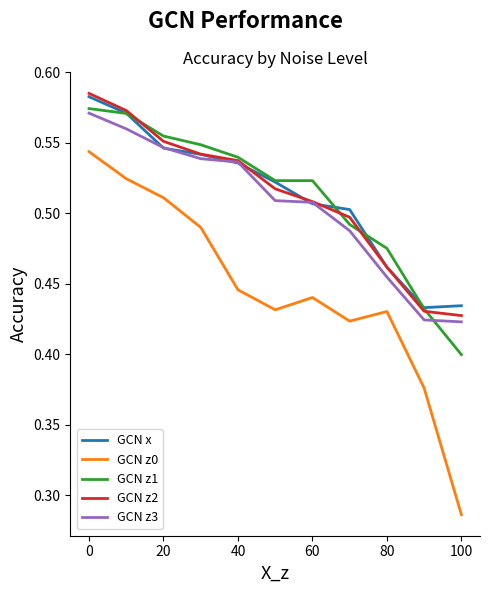

Which series has the largest range (max minus min)?

GCN z0